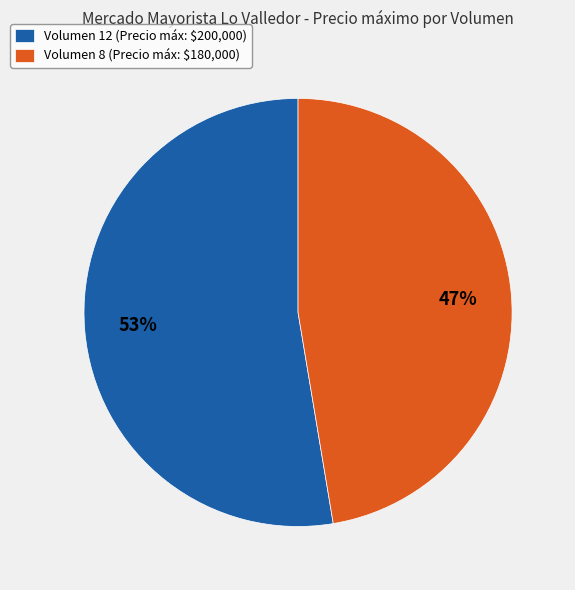

Is there any slice that represents more than half of the pie?

Yes